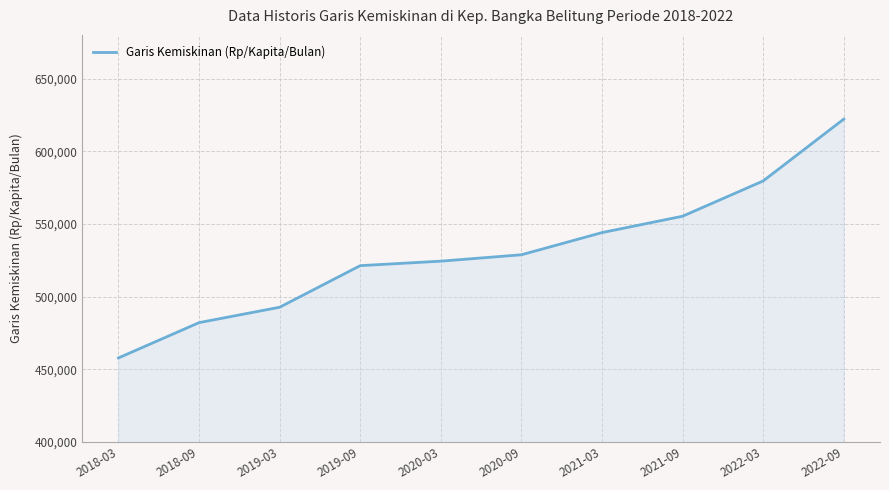

What position from the right is 2022-09?

1